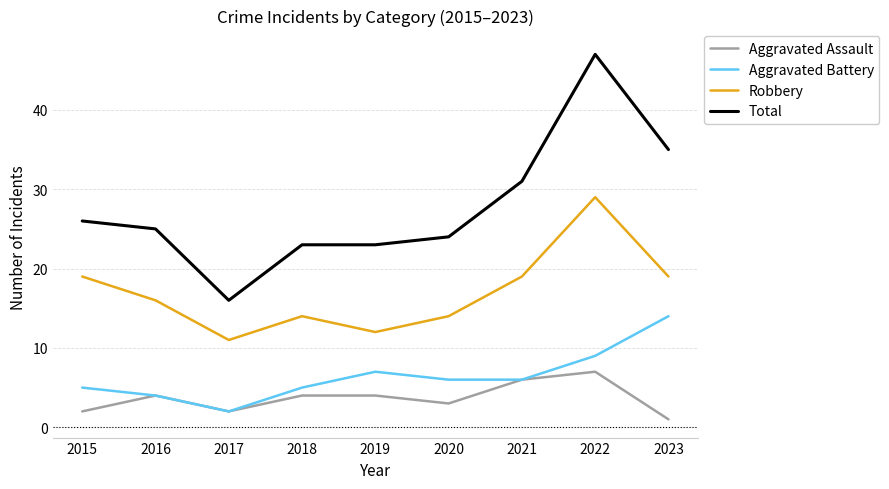

Reading left to right, what are all the values shown in this chart?

Aggravated Assault: 2015=2	2016=4	2017=2	2018=4	2019=4	2020=3	2021=6	2022=7	2023=1
Aggravated Battery: 2015=5	2016=4	2017=2	2018=5	2019=7	2020=6	2021=6	2022=9	2023=14
Robbery: 2015=19	2016=16	2017=11	2018=14	2019=12	2020=14	2021=19	2022=29	2023=19
Total: 2015=26	2016=25	2017=16	2018=23	2019=23	2020=24	2021=31	2022=47	2023=35